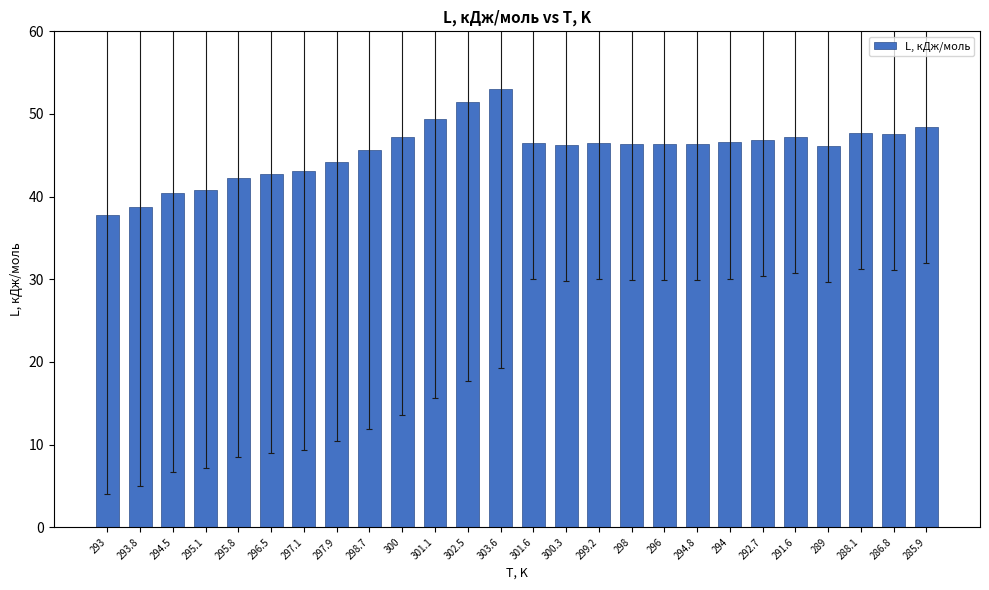

What is the maximum value shown in the chart?

53.0